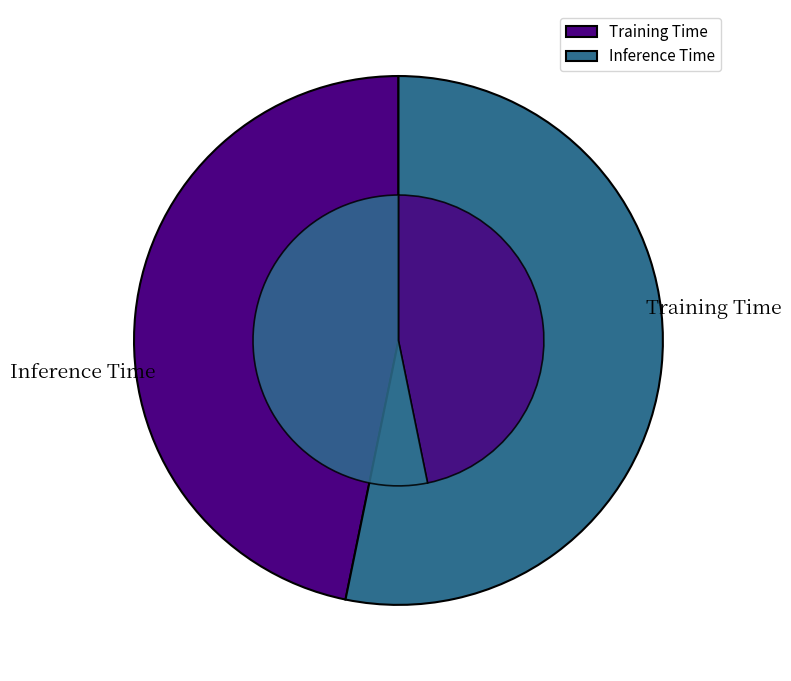

Does Inference Time account for over 50% of the chart?

Yes